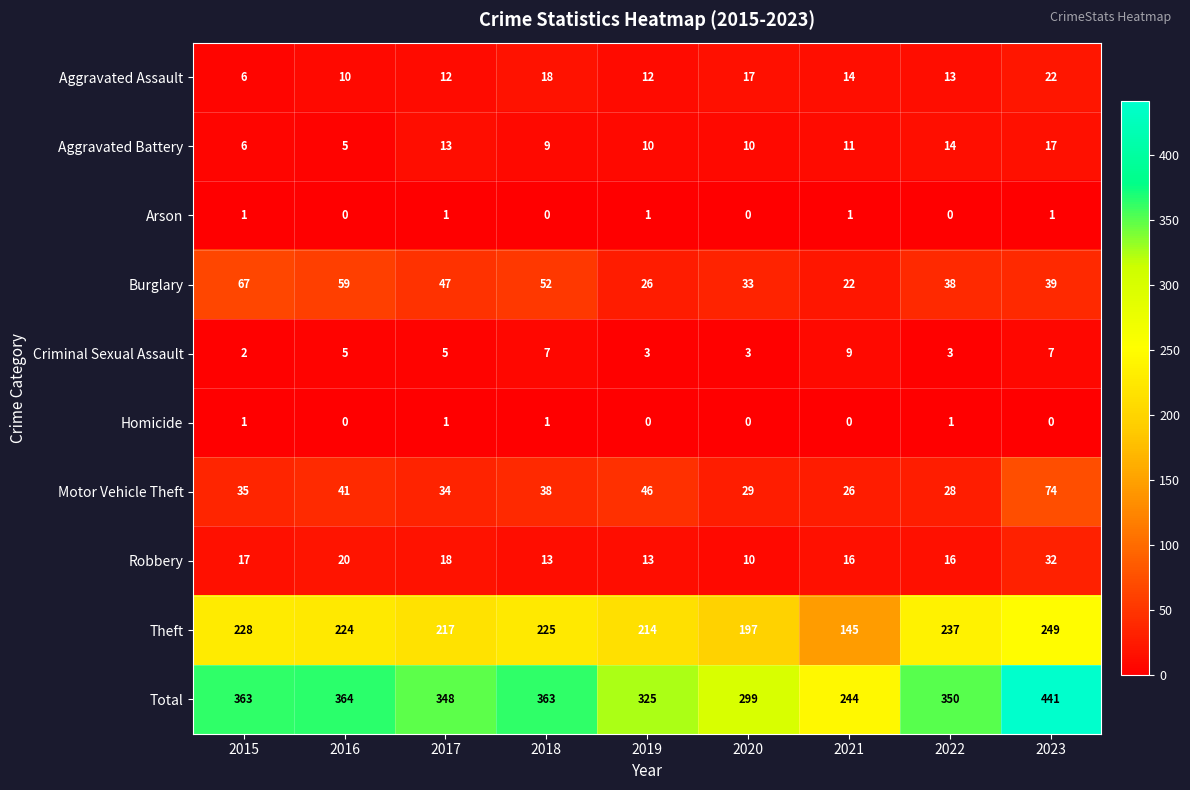

At 2021, list the series in order from largest to smallest.

Total, Theft, Motor Vehicle Theft, Burglary, Robbery, Aggravated Assault, Aggravated Battery, Criminal Sexual Assault, Arson, Homicide